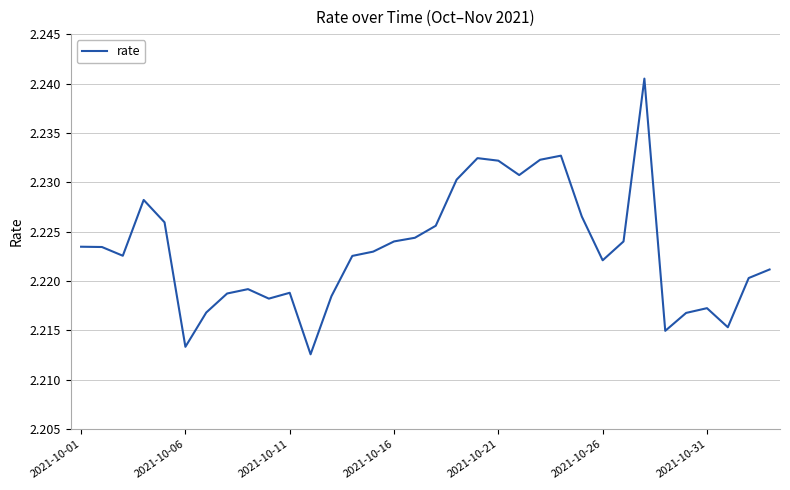

What is the value of the 13th point from the left?

2.2